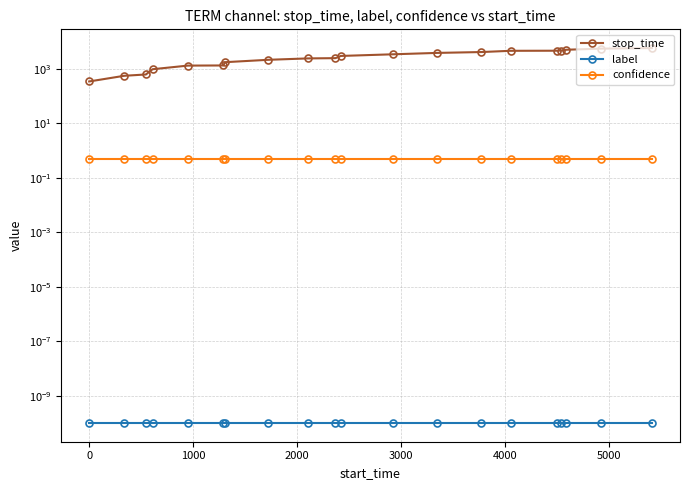

True or false: stop_time has a value of 5160.4 at 11.

False